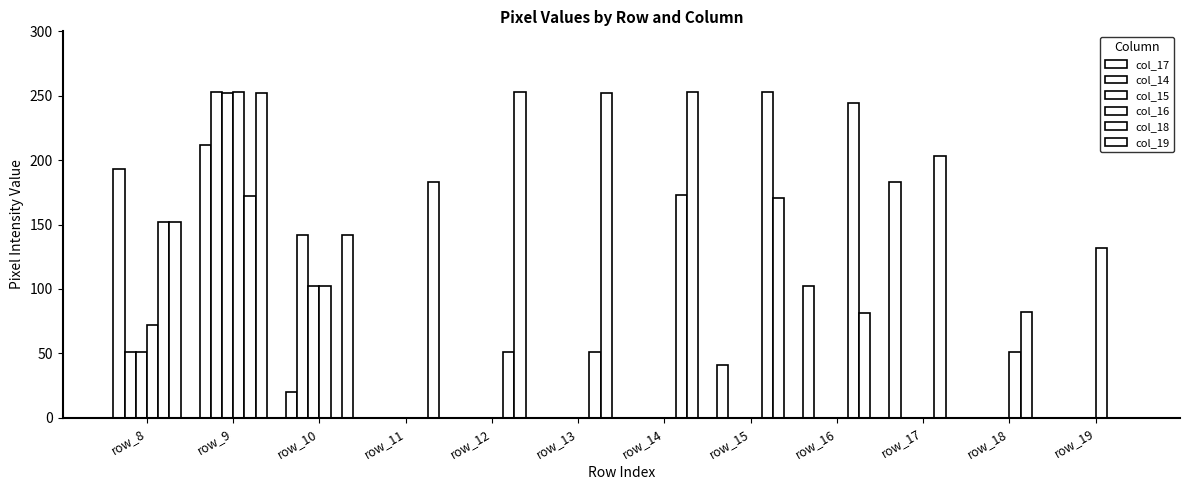

What is the sum of the col_15 values at row_9 and row_10?

354